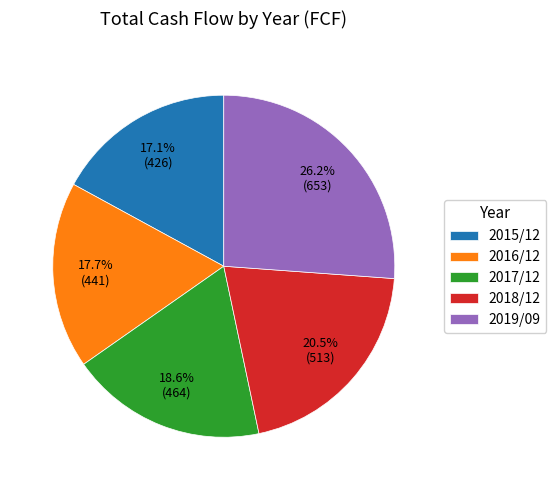

Which slice is the smallest?

2015/12